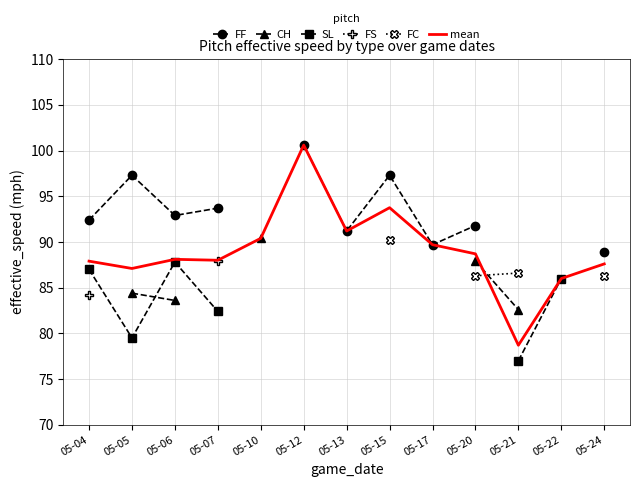

Which series changed the most between 05-06 and 05-07?

SL